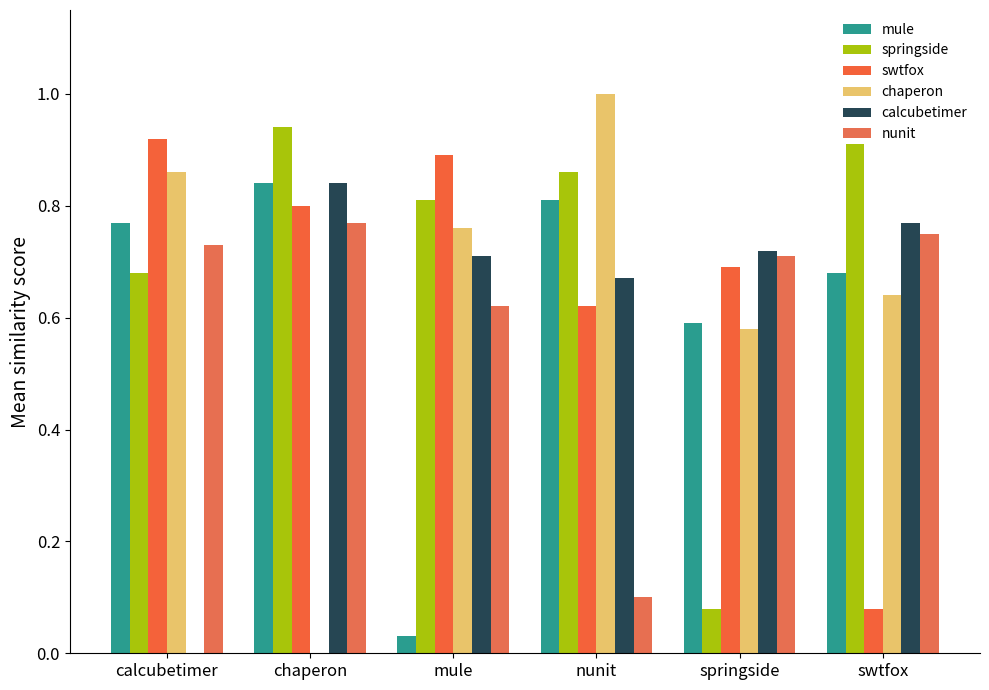

Are the bars grouped side by side (vs. stacked)?

Yes